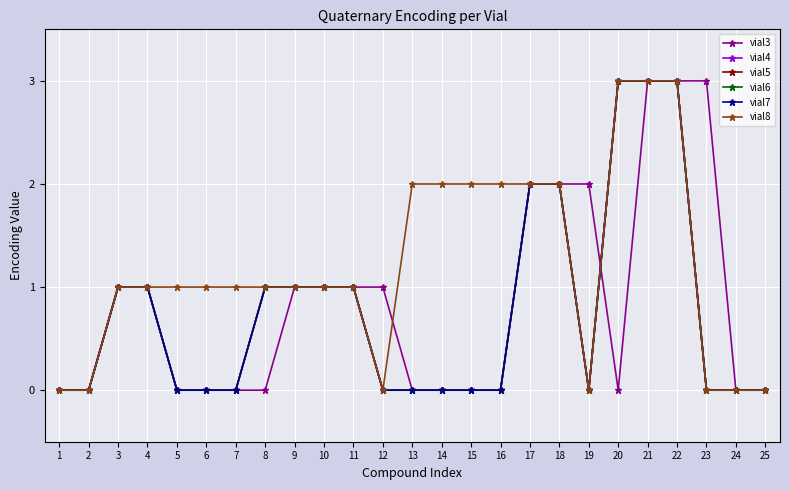

Is this an area chart (filled region under the line)?

No